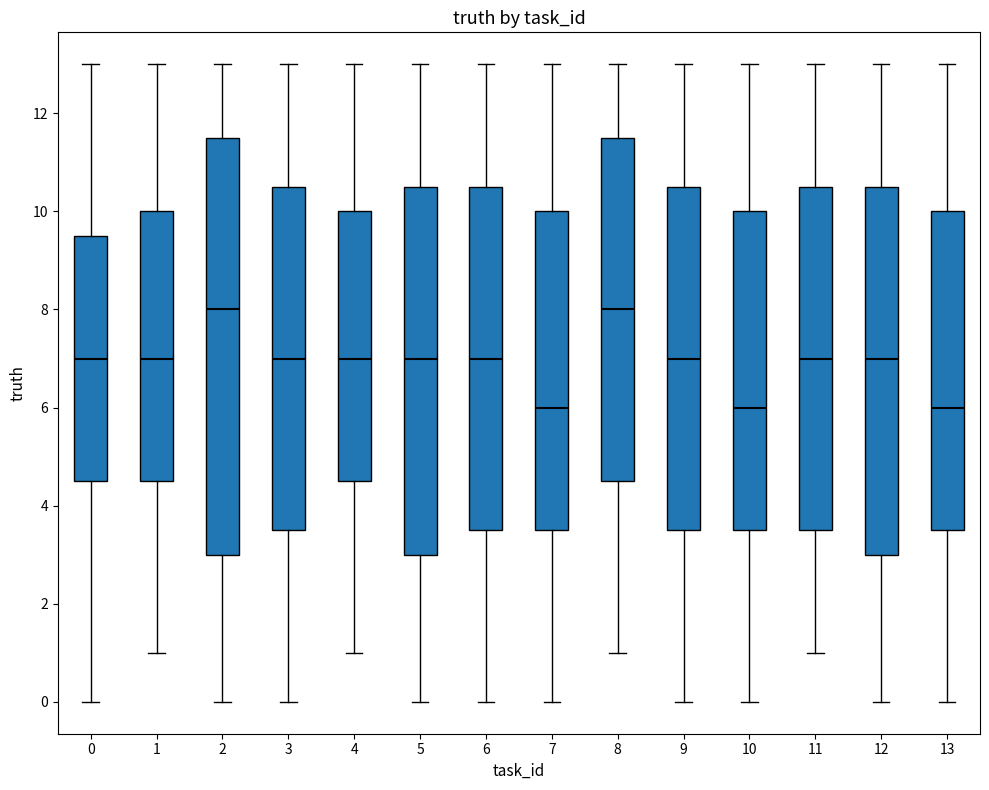

Where does the lower whisker of the box at x = 4 end on the y-axis? The values are not printed on the chart, so give them approximately, as read against the axis.

1.0